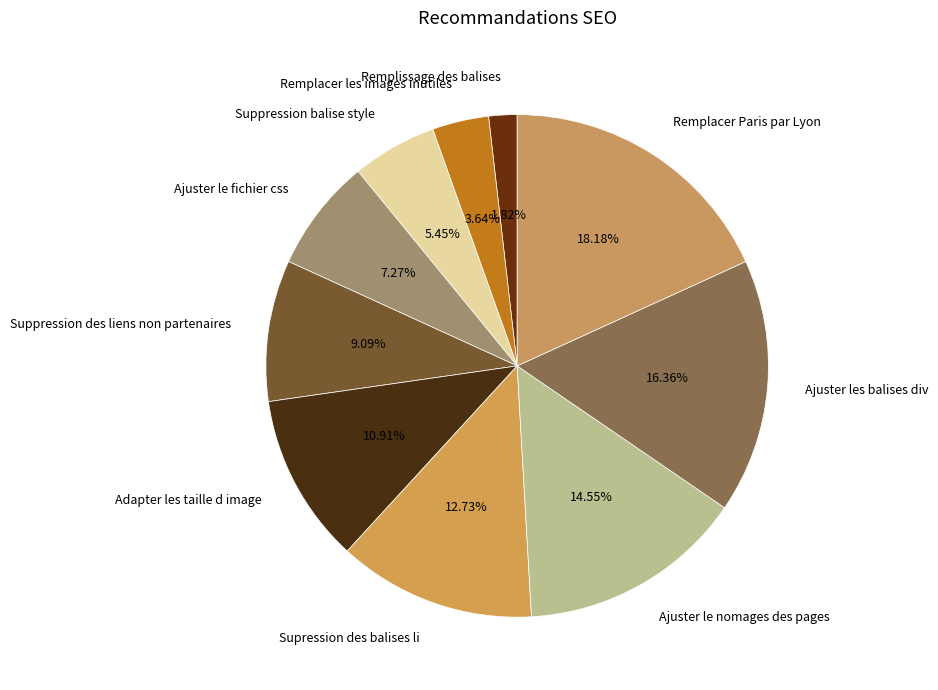

Between Remplacer Paris par Lyon and Suppression des liens non partenaires, which is larger?

Remplacer Paris par Lyon